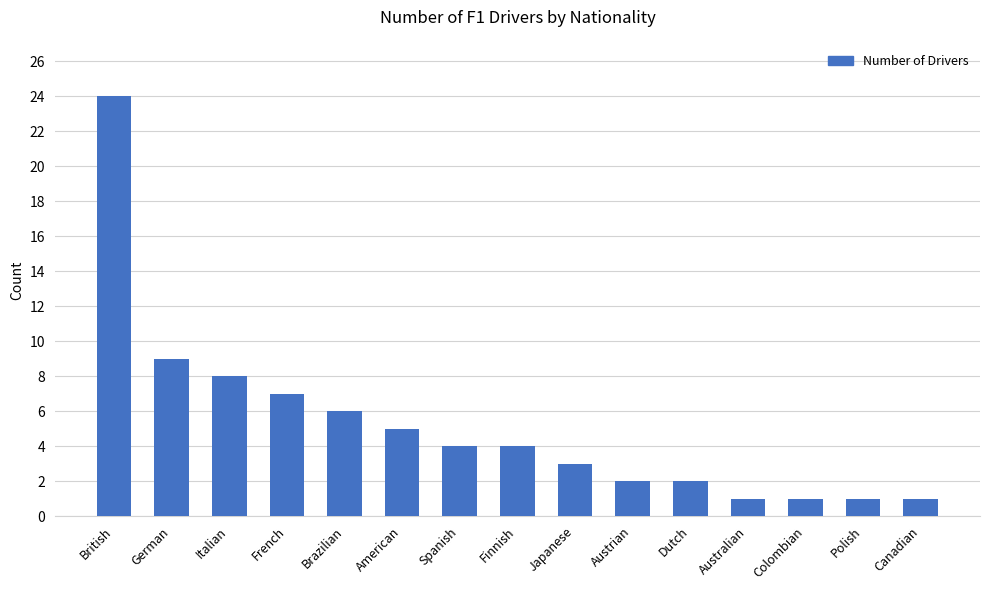

What is the label of the 9th bar from the right?

Spanish